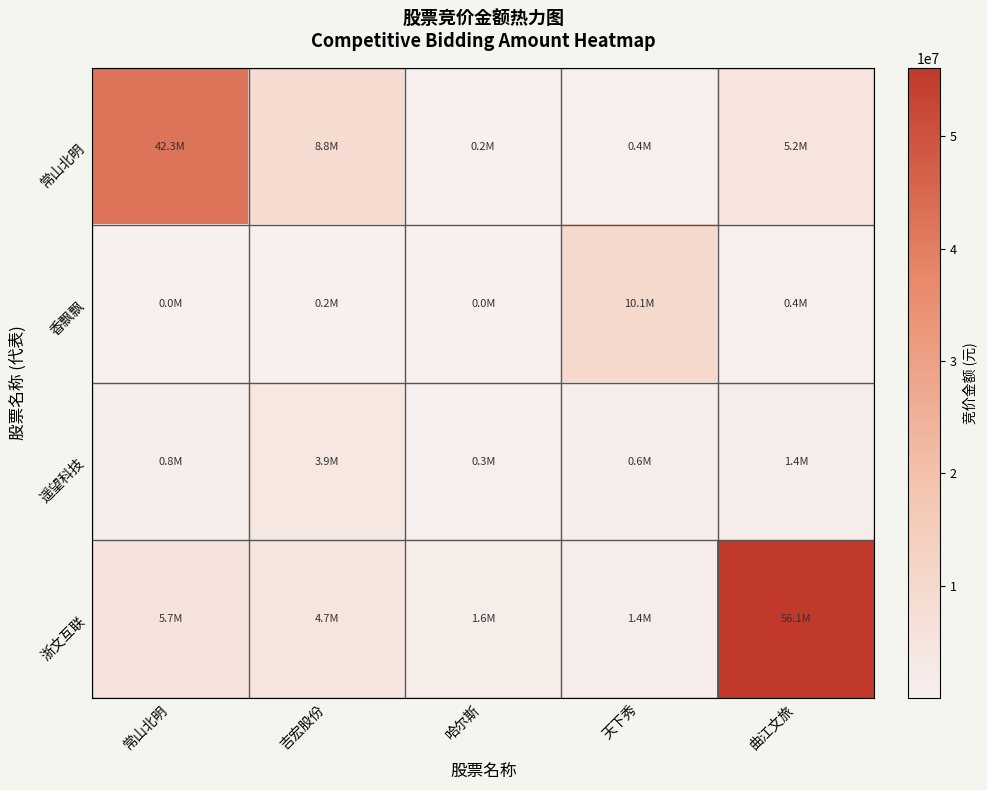

At 哈尔斯, list the series in order from smallest to largest.

香飘飘, 常山北明, 遥望科技, 浙文互联